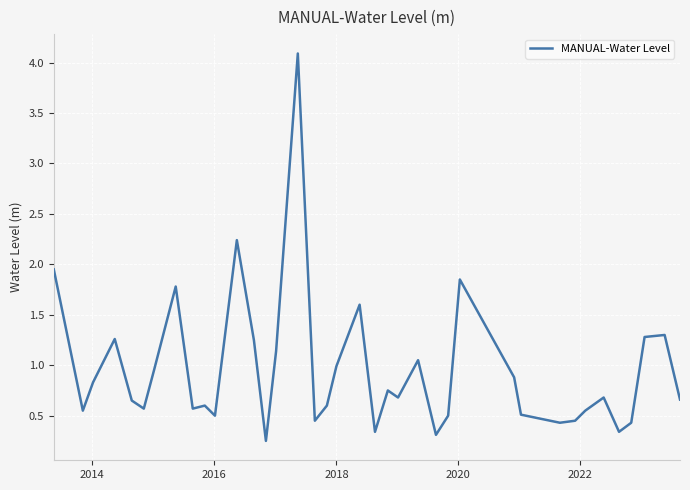

What is the maximum value shown in the chart?

4.1